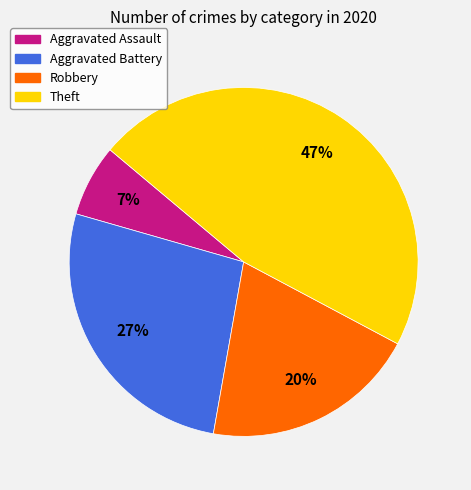

To the nearest percent, what is the difference between the largest and smallest slice percentages?

40%